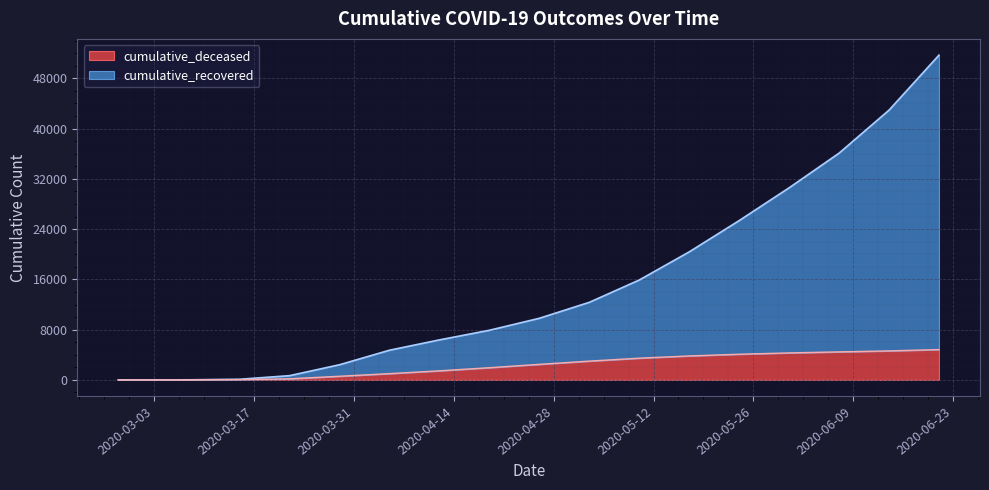

What is the label of the 1st point from the left?

2020-02-27